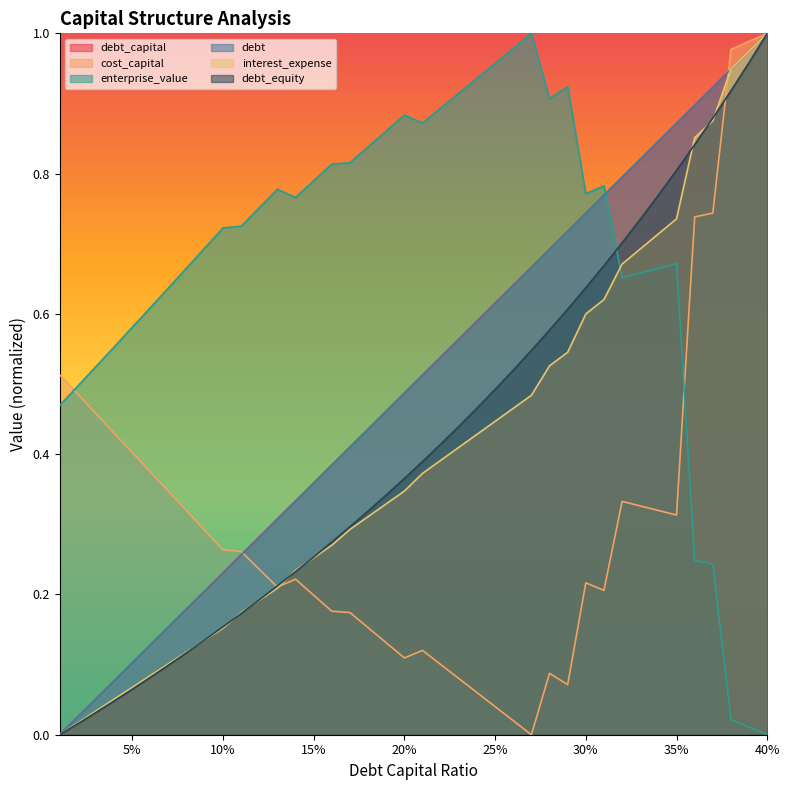

Between which two adjacent categories do interest_expense and debt_equity first intersect?

35% and 40%